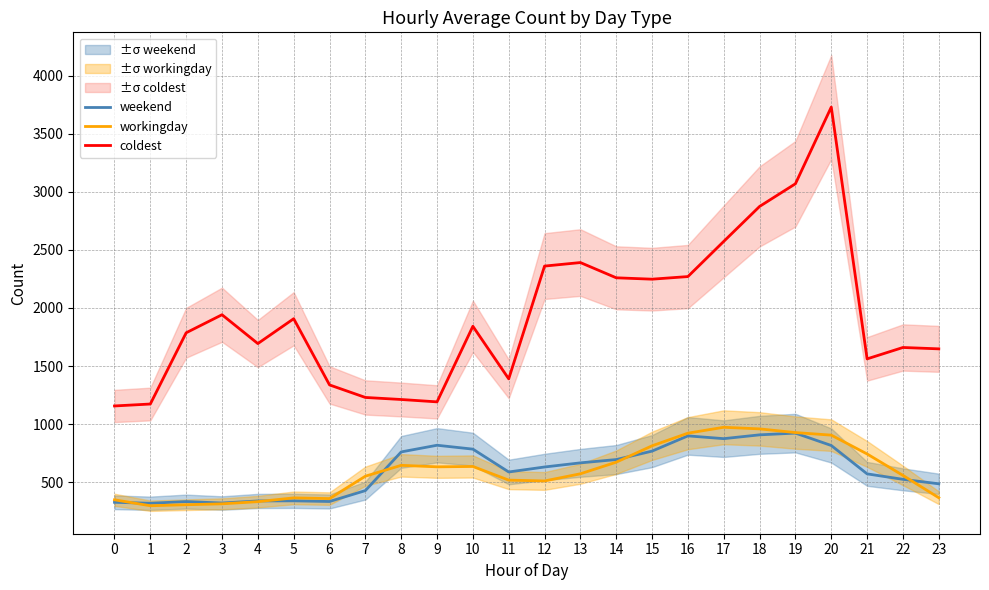

At which category is the sum across all series the highest?

20